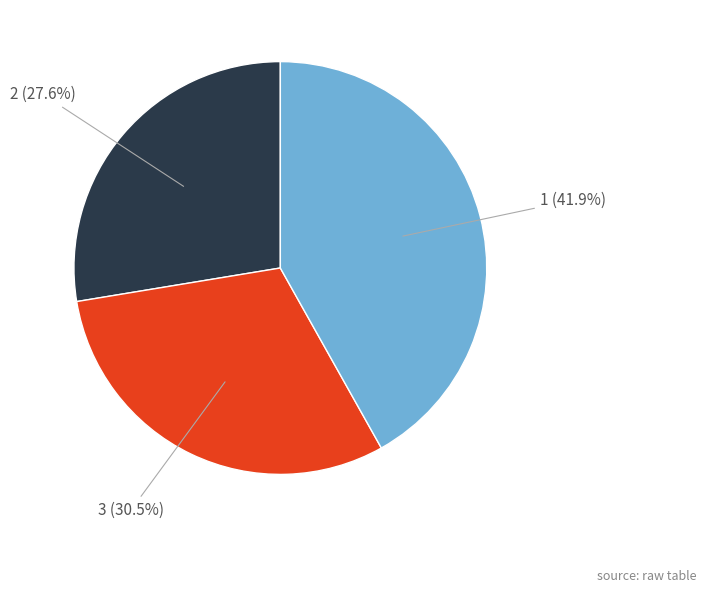

Does any single category account for the majority?

No